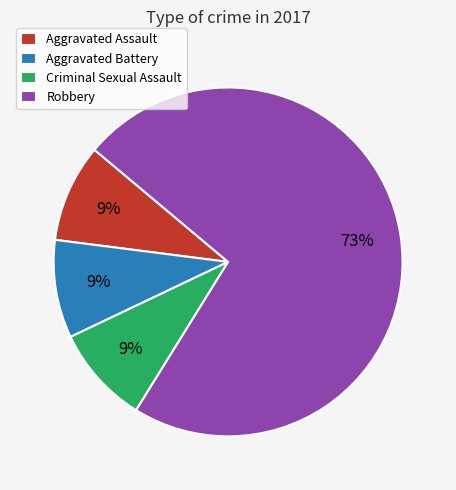

What is the majority slice?

Robbery